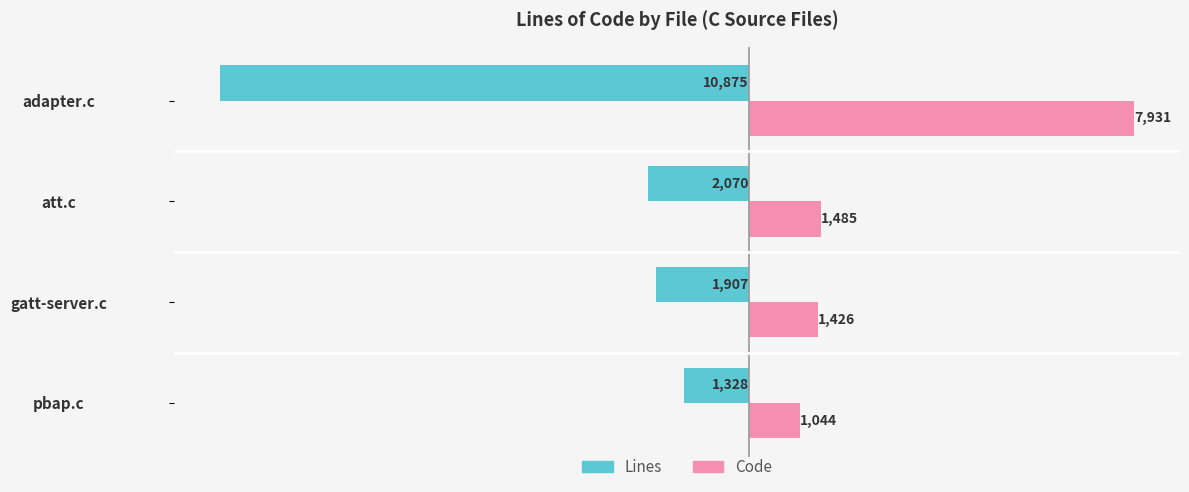

What is the total value across all series at gatt-server.c?

-481